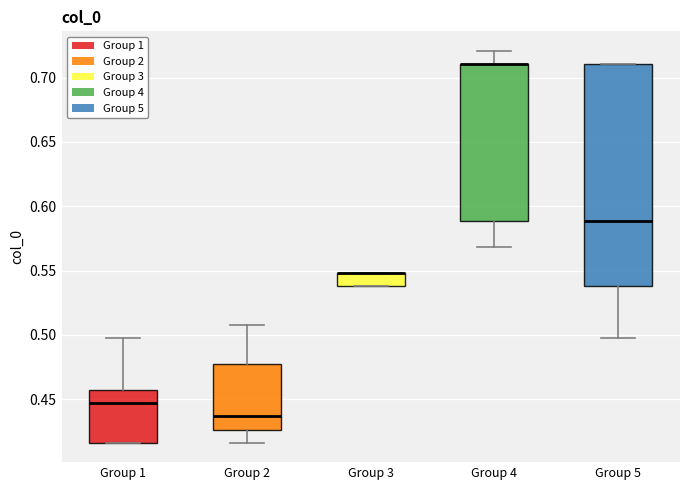

Comparing the boxes themselves (not the whiskers), which one is the tallest?

Group 5